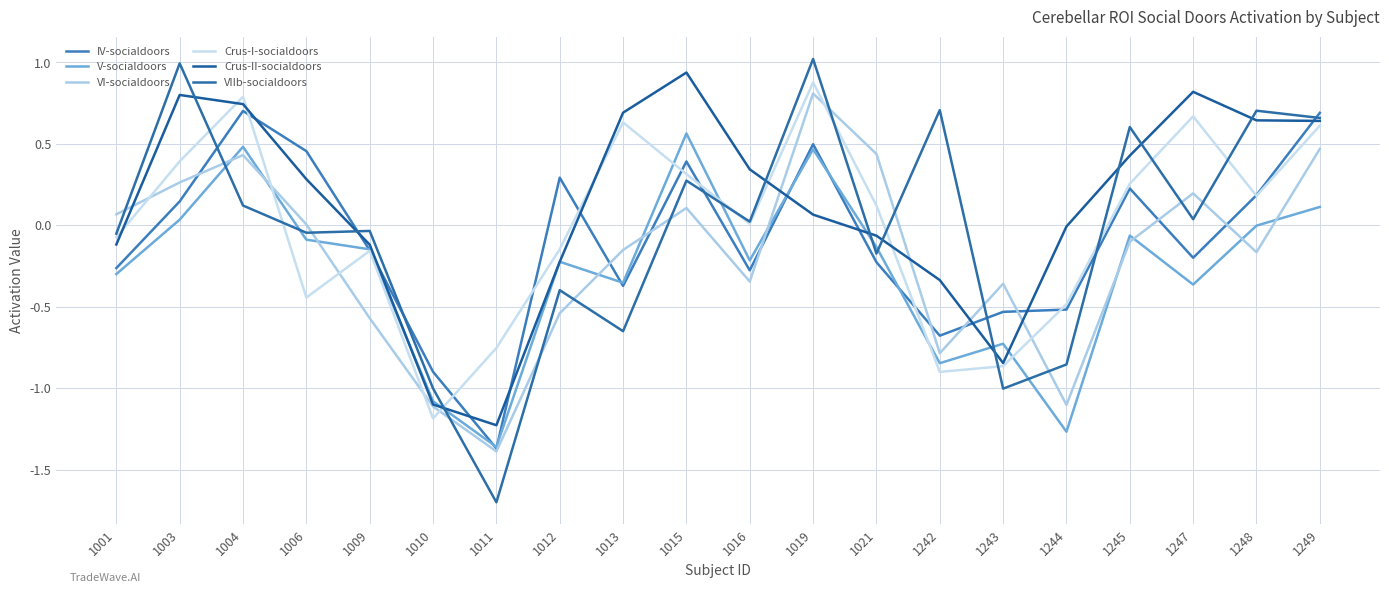

Reading left to right, transcribe all the data shown in this chart.

IV-socialdoors: 1001=-0.3	1003=0.1	1004=0.7	1006=0.5	1009=-0.2	1010=-0.9	1011=-1.4	1012=0.3	1013=-0.4	1015=0.4	1016=-0.3	1019=0.5	1021=-0.2	1242=-0.7	1243=-0.5	1244=-0.5	1245=0.2	1247=-0.2	1248=0.2	1249=0.7
V-socialdoors: 1001=-0.3	1003=0.0	1004=0.5	1006=-0.1	1009=-0.1	1010=-1.1	1011=-1.4	1012=-0.2	1013=-0.4	1015=0.6	1016=-0.2	1019=0.5	1021=-0.1	1242=-0.8	1243=-0.7	1244=-1.3	1245=-0.1	1247=-0.4	1248=-0.0	1249=0.1
VI-socialdoors: 1001=0.1	1003=0.3	1004=0.4	1006=0.0	1009=-0.6	1010=-1.1	1011=-1.4	1012=-0.5	1013=-0.2	1015=0.1	1016=-0.3	1019=0.8	1021=0.4	1242=-0.8	1243=-0.4	1244=-1.1	1245=-0.1	1247=0.2	1248=-0.2	1249=0.5
Crus-I-socialdoors: 1001=-0.1	1003=0.4	1004=0.8	1006=-0.4	1009=-0.2	1010=-1.2	1011=-0.8	1012=-0.1	1013=0.6	1015=0.3	1016=0.0	1019=0.9	1021=0.1	1242=-0.9	1243=-0.9	1244=-0.5	1245=0.3	1247=0.7	1248=0.2	1249=0.6
Crus-II-socialdoors: 1001=-0.1	1003=0.8	1004=0.7	1006=0.3	1009=-0.1	1010=-1.1	1011=-1.2	1012=-0.2	1013=0.7	1015=0.9	1016=0.3	1019=0.1	1021=-0.1	1242=-0.3	1243=-0.8	1244=-0.0	1245=0.4	1247=0.8	1248=0.6	1249=0.6
VIIb-socialdoors: 1001=-0.1	1003=1.0	1004=0.1	1006=-0.0	1009=-0.0	1010=-1.0	1011=-1.7	1012=-0.4	1013=-0.6	1015=0.3	1016=0.0	1019=1.0	1021=-0.2	1242=0.7	1243=-1.0	1244=-0.9	1245=0.6	1247=0.0	1248=0.7	1249=0.7